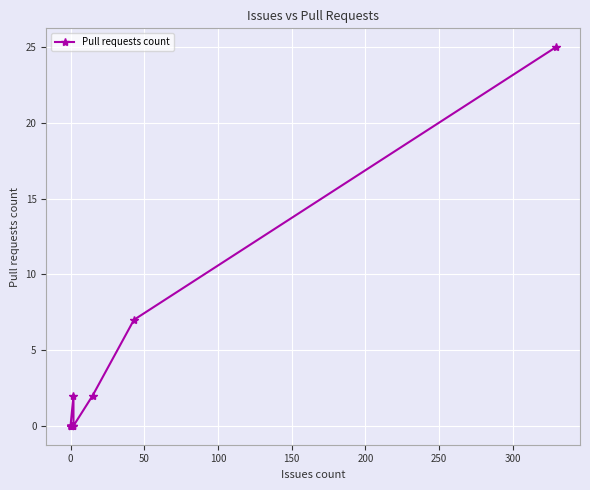

Reading left to right, extract all data points from this chart.

0	0	0	0	0	0	0	0	2	0	0	2	7	25